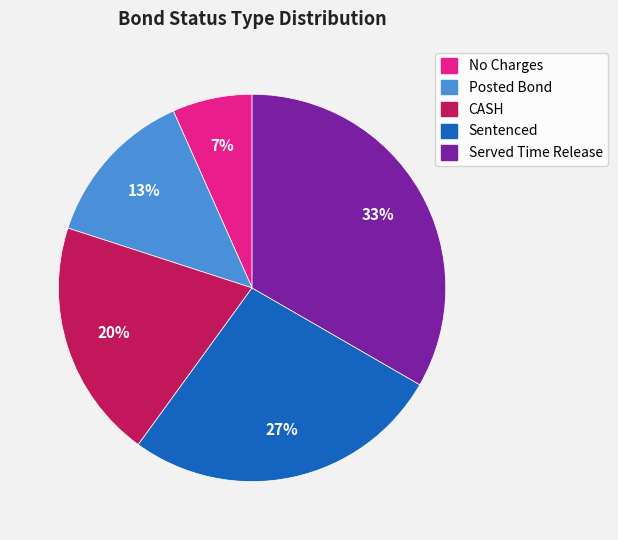

Rank the categories by value from lowest to highest.

No Charges, Posted Bond, CASH, Sentenced, Served Time Release